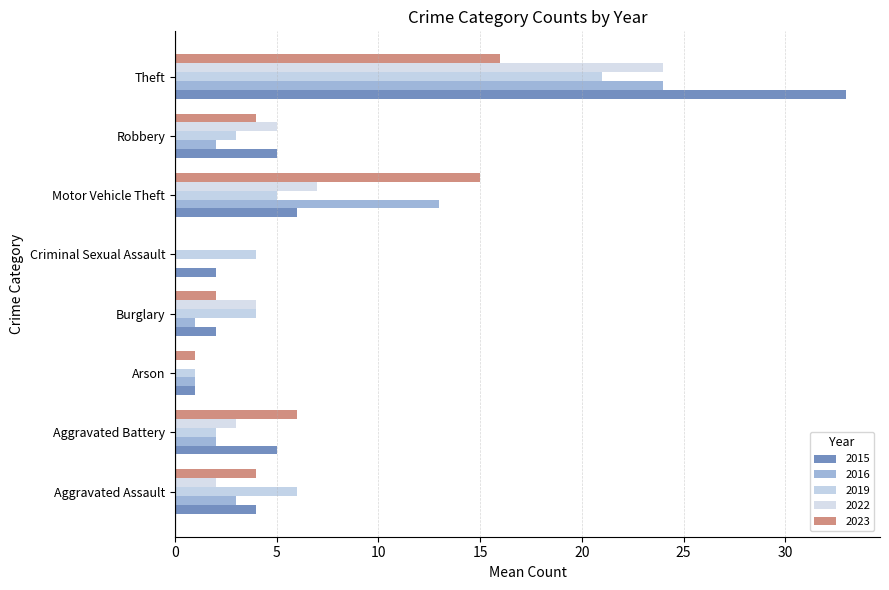

At Aggravated Battery, list the series in order from smallest to largest.

2016, 2019, 2022, 2015, 2023